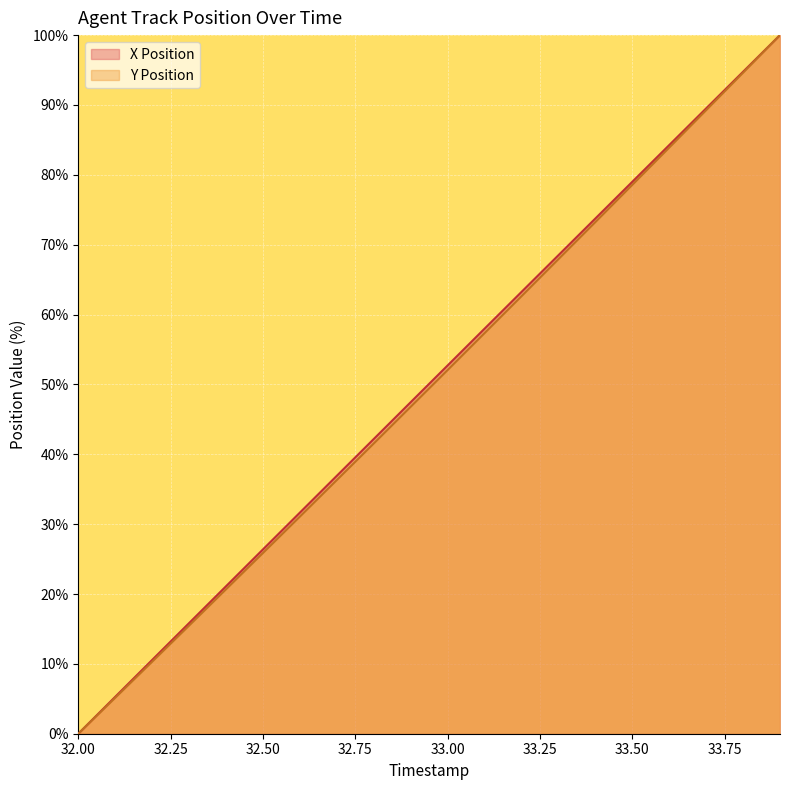

Does the chart display data point markers on the line(s)?

No